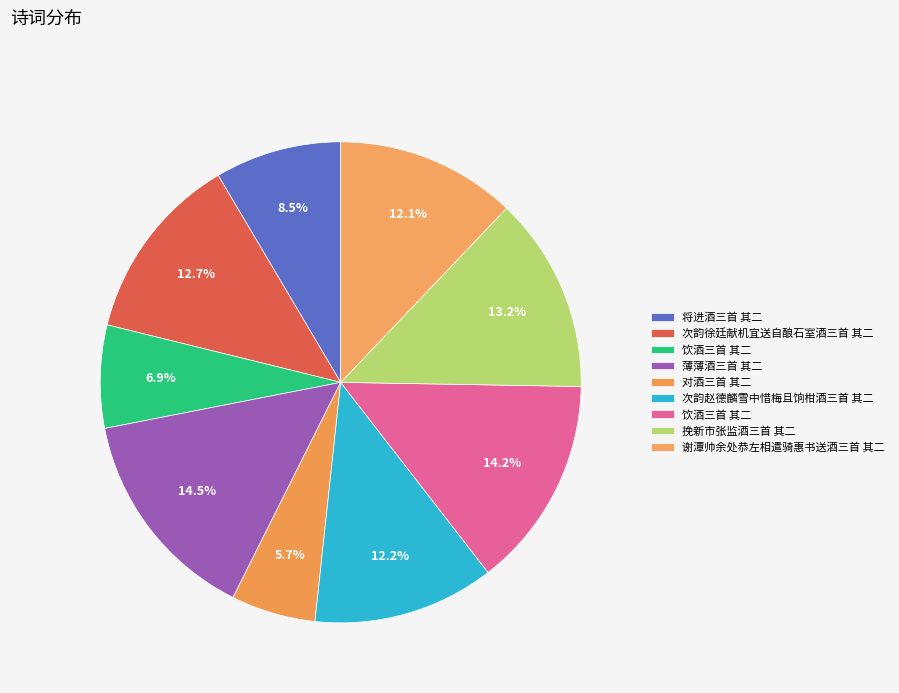

How many slices are in this pie chart?

9